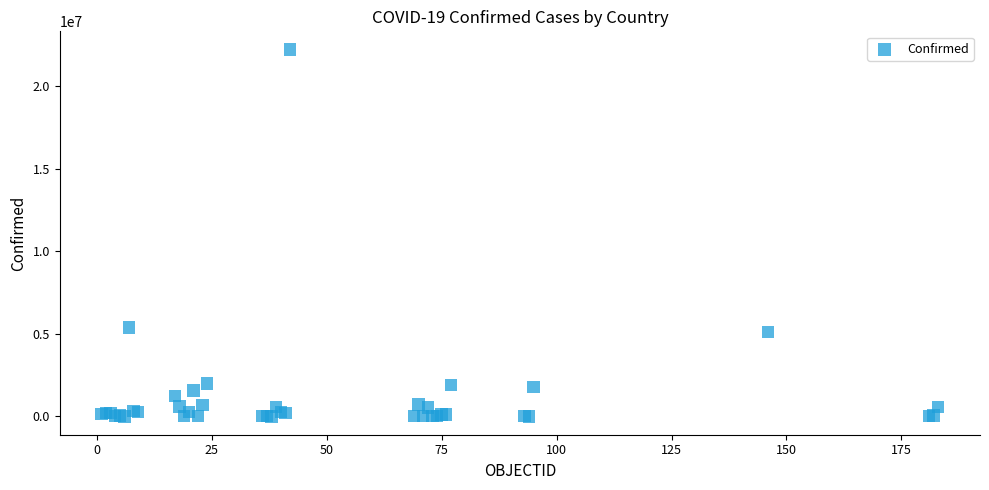

What Y value in the scatter plot is closest to 11108209?

5395044